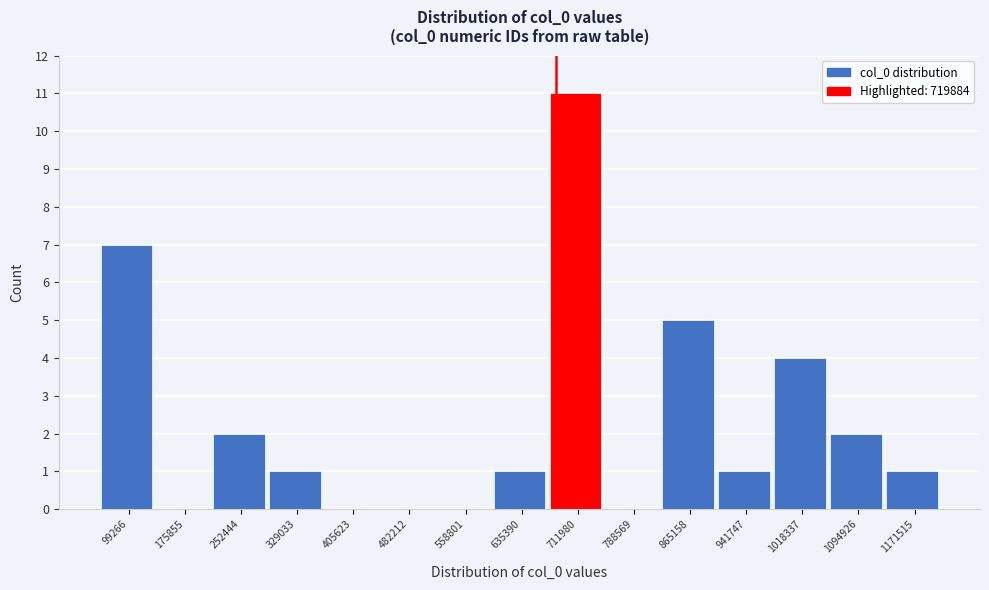

Reading right to left, list all the values displayed in this chart.

1171515=1	1094926=2	1018337=4	941747=1	865158=5	788569=0	711980=11	635390=1	558801=0	482212=0	405623=0	329033=1	252444=2	175855=0	99266=7